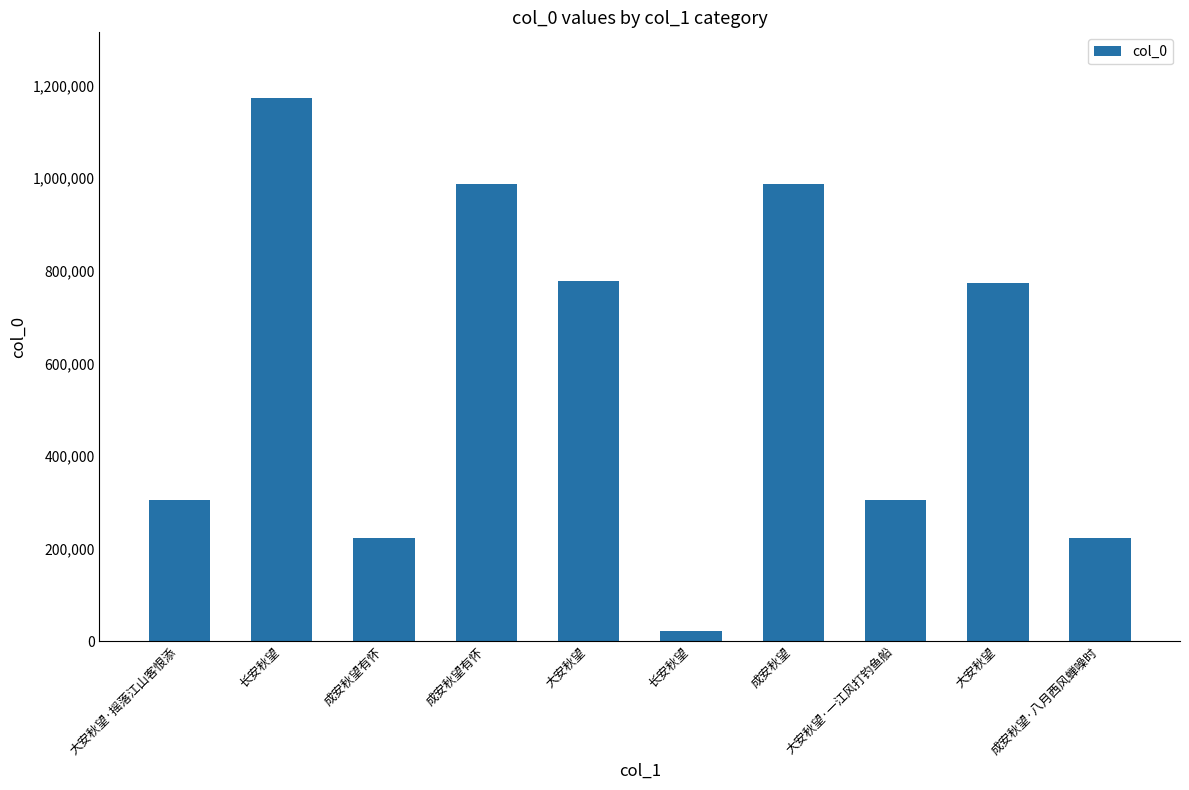

What is the maximum value shown in the chart?

1174092